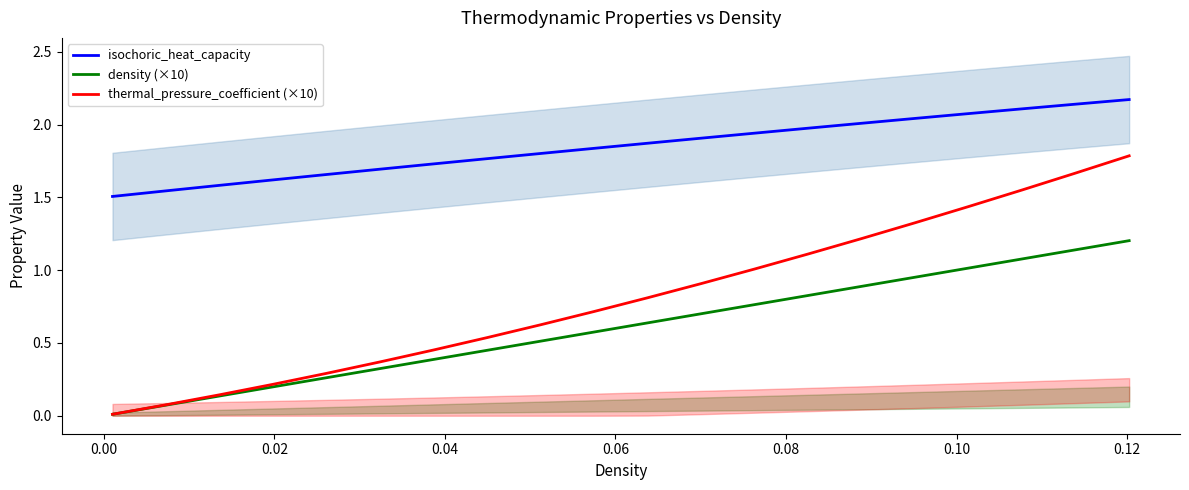

Which series changed the most between 0.02 and 0.04?

thermal_pressure_coefficient (×10)